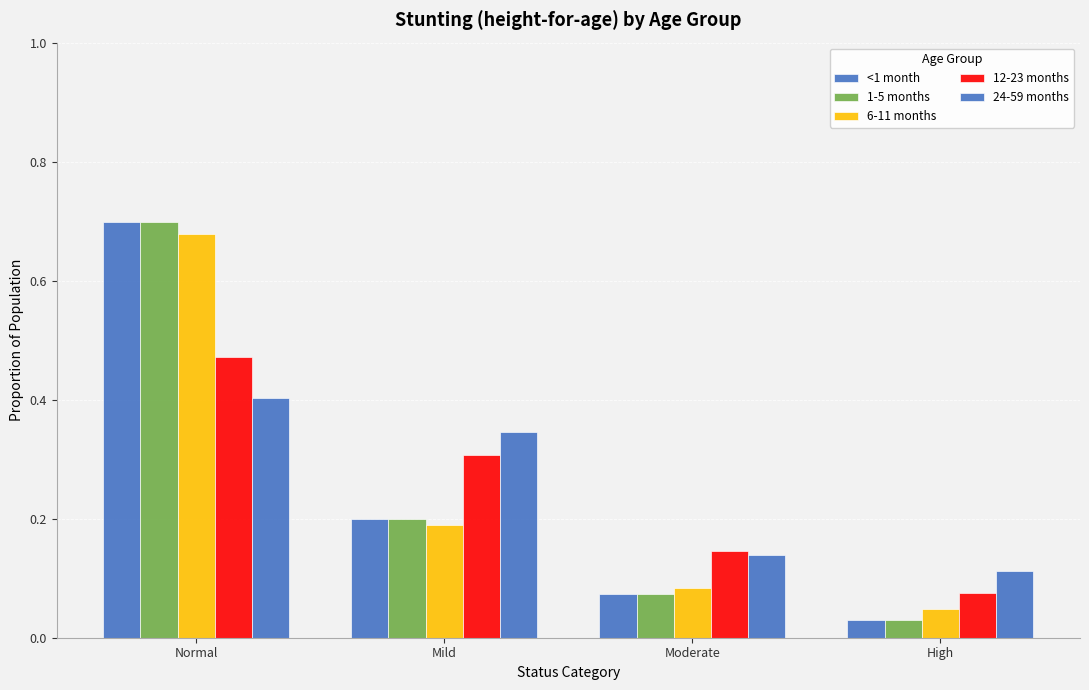

Which series has the largest range (max minus min)?

<1 month